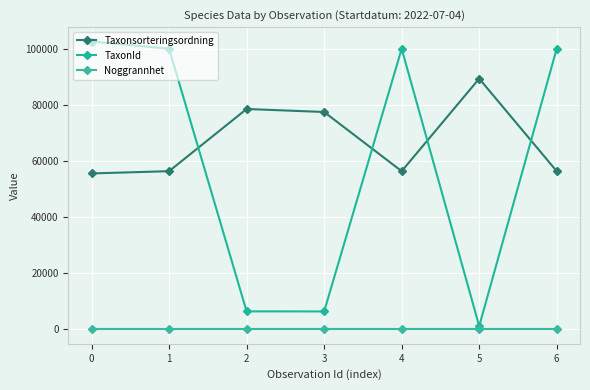

True or false: Taxonsorteringsordning has a value of 56395 at 6.

True